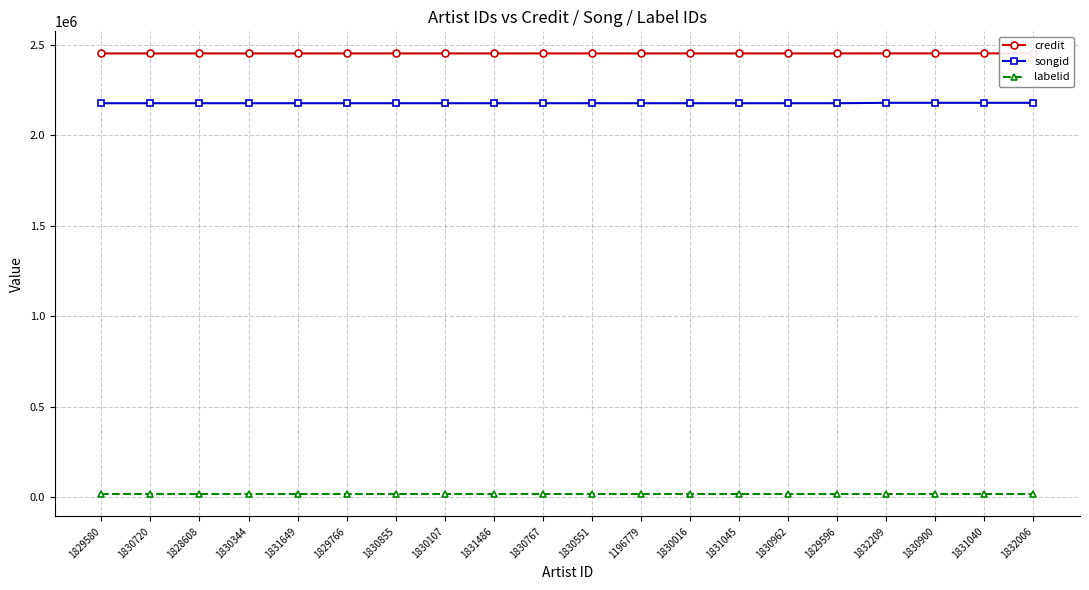

Which category has the highest value in the songid series?

1832209